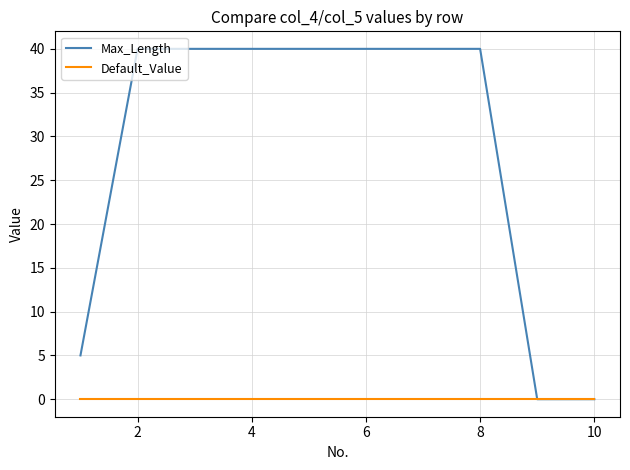

Which series has the largest total across all categories?

Max_Length